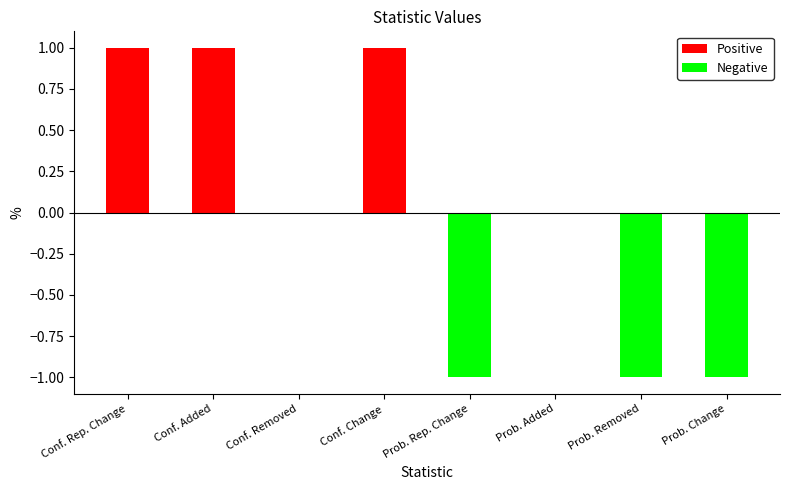

Which series has the largest range (max minus min)?

Positive